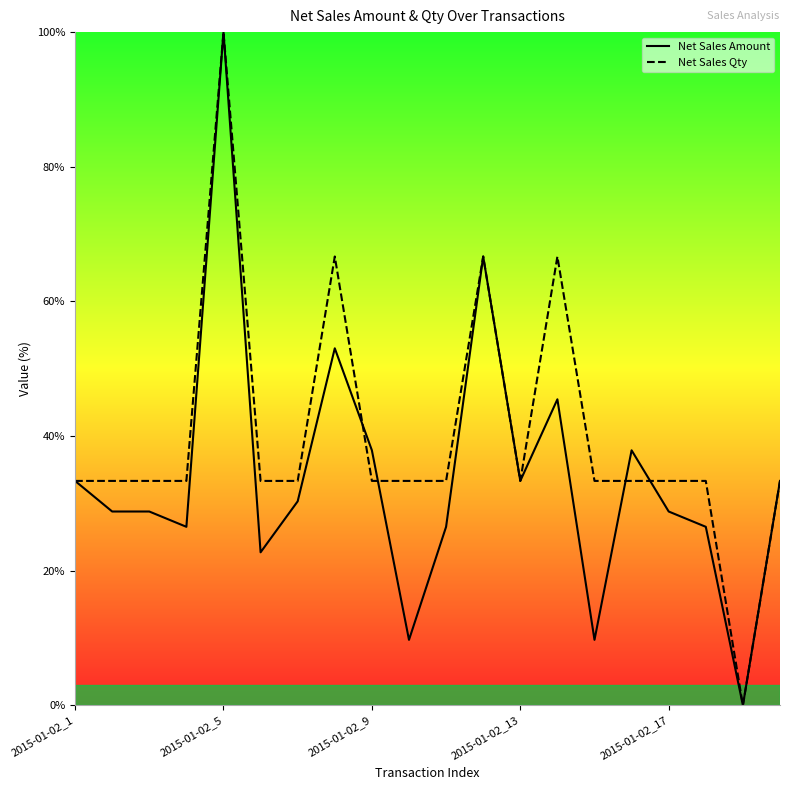

How many interior local peaks does the Net Sales Amount series have?

5